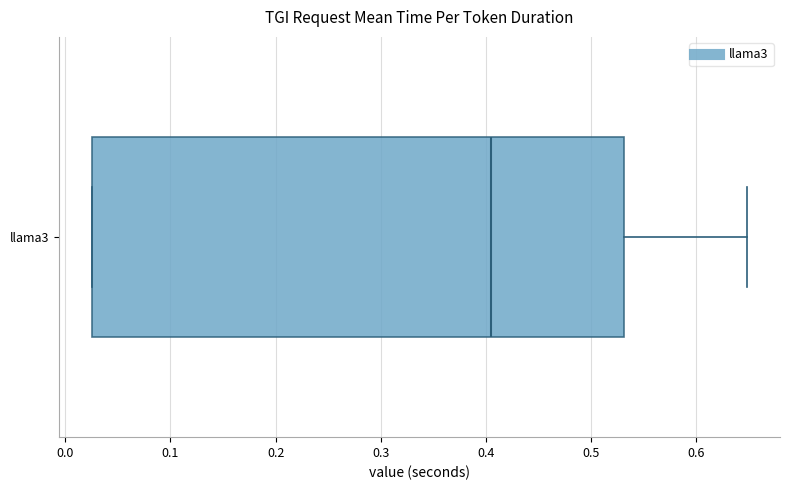

Read this box plot against the x-axis: the position of the median line, the range covered by the box, and the ends of both whiskers. The values are not printed on the chart, so give them approximately, as read against the axis.

median 0.40, box 0.03 to 0.53, whiskers 0.03 to 0.65